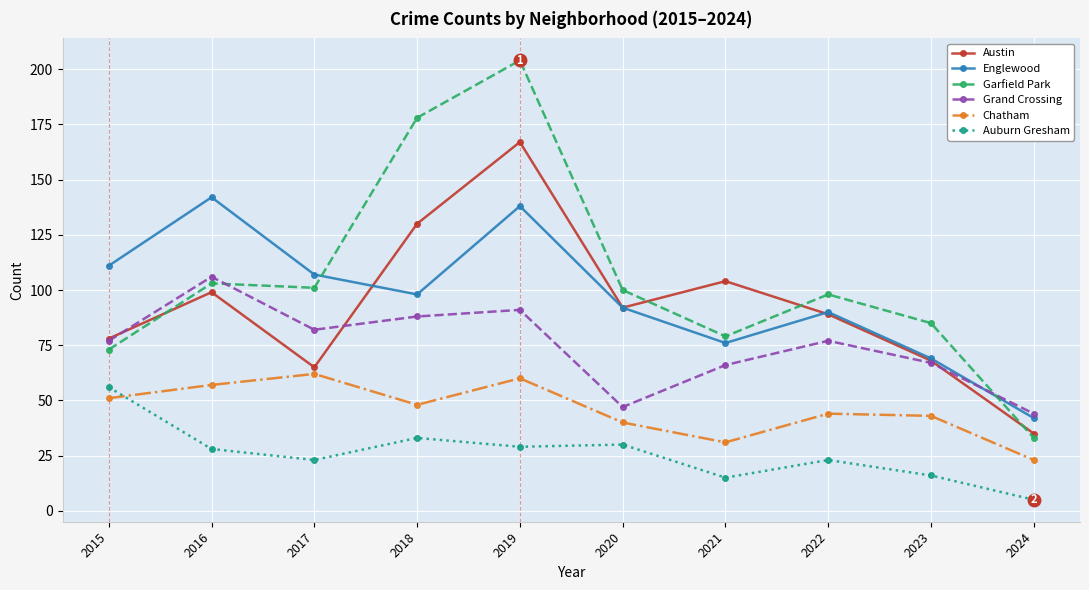

At which category is the sum across all series the highest?

2019